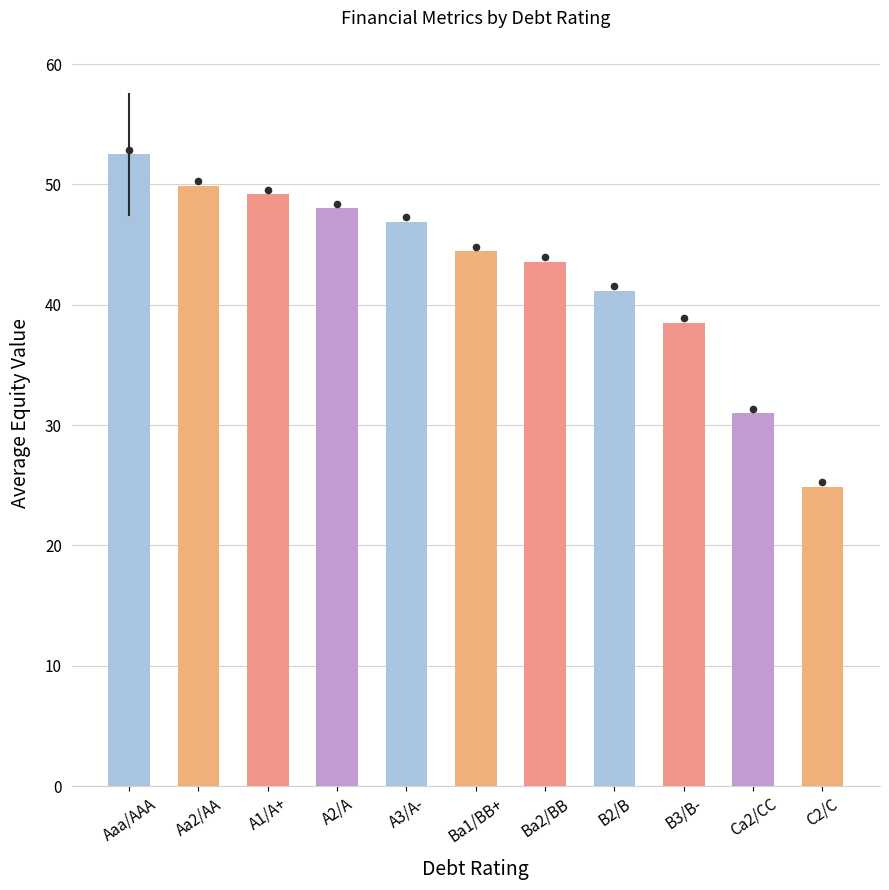

What is the change in value from Aaa/AAA to Aa2/AA?

-2.6